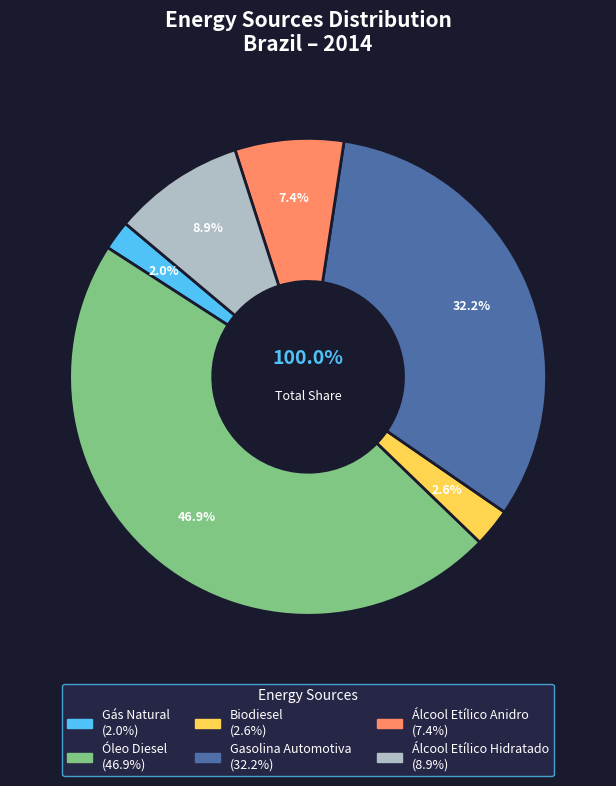

To the nearest percent, what is the average slice percentage?

17%